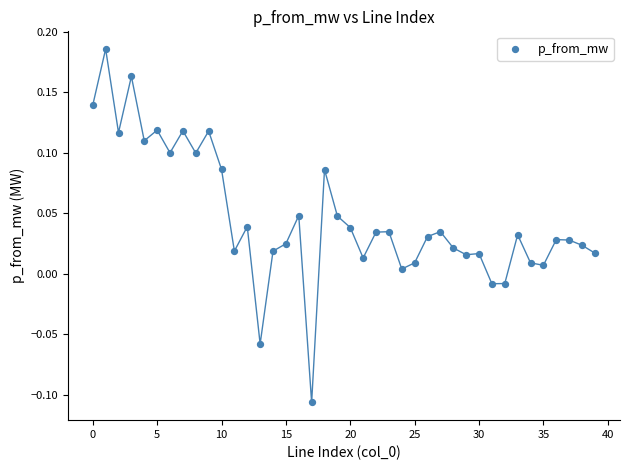

What is the range of Y values (max minus min)?

0.3